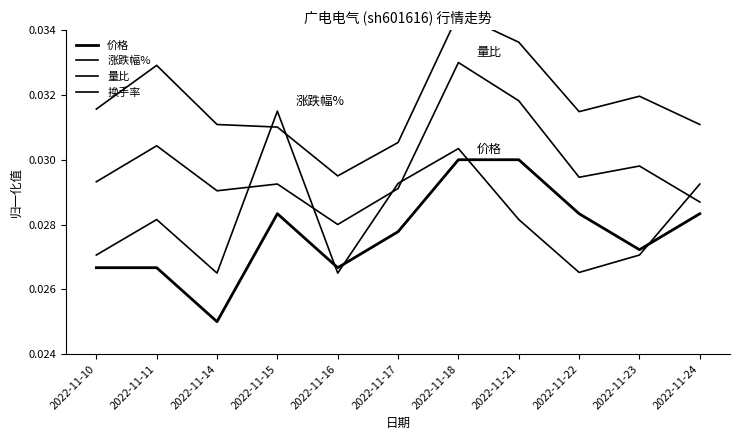

Is it true that 涨跌幅% equals 0.0 at 2022-11-22?

True